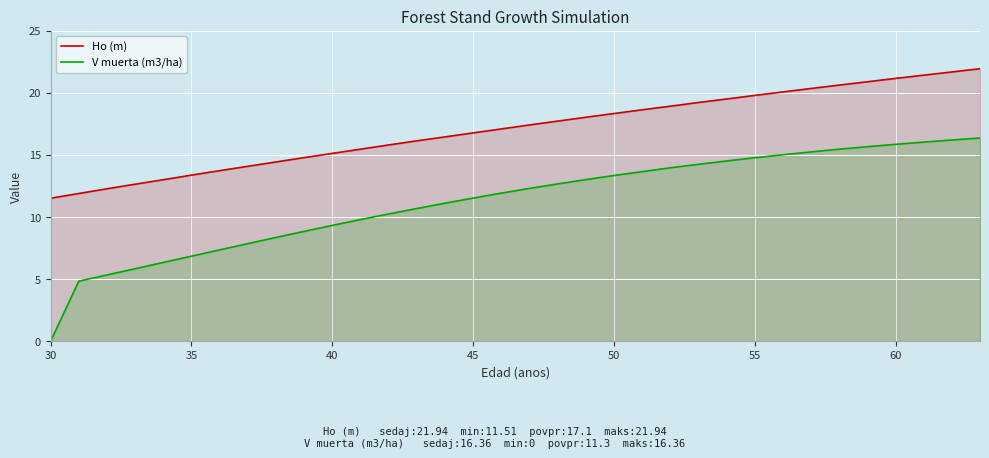

Which series has the largest range (max minus min)?

V muerta (m3/ha)